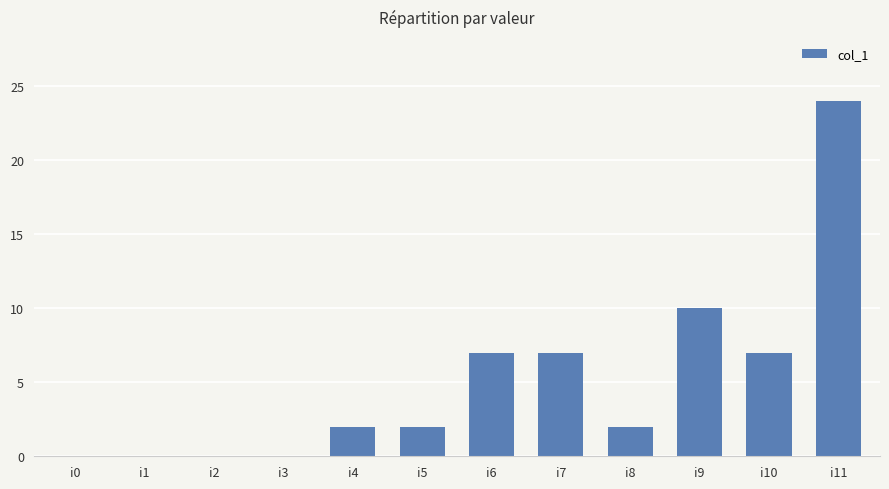

What is the sum of all values?

61